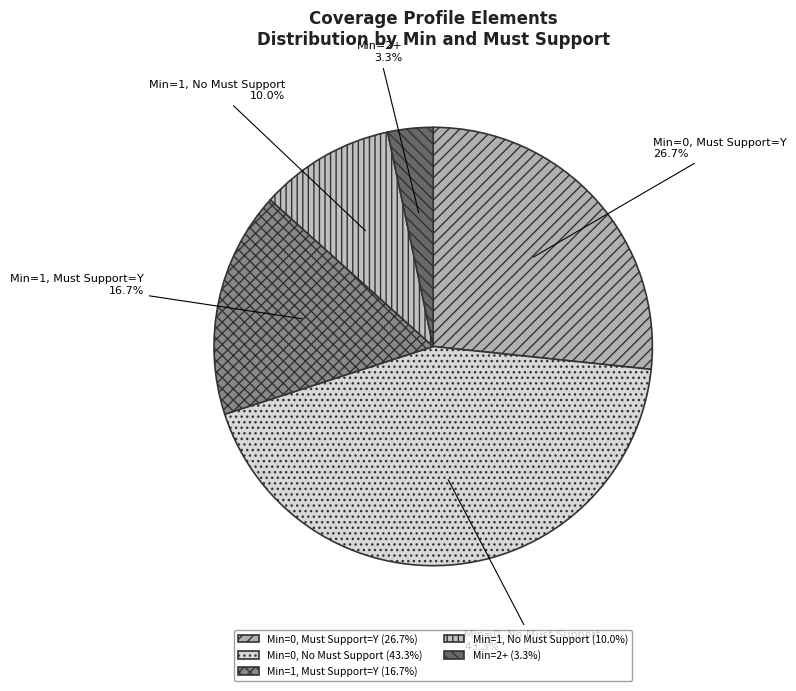

Does Min=2+ represent more than half of the total?

No